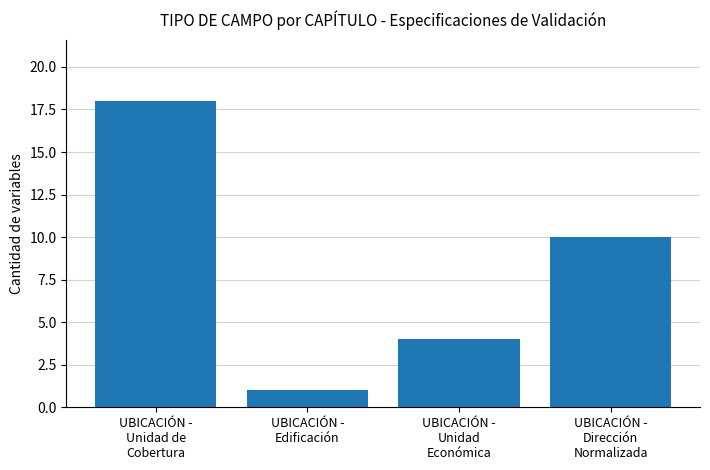

What is the difference between the maximum and minimum values?

17